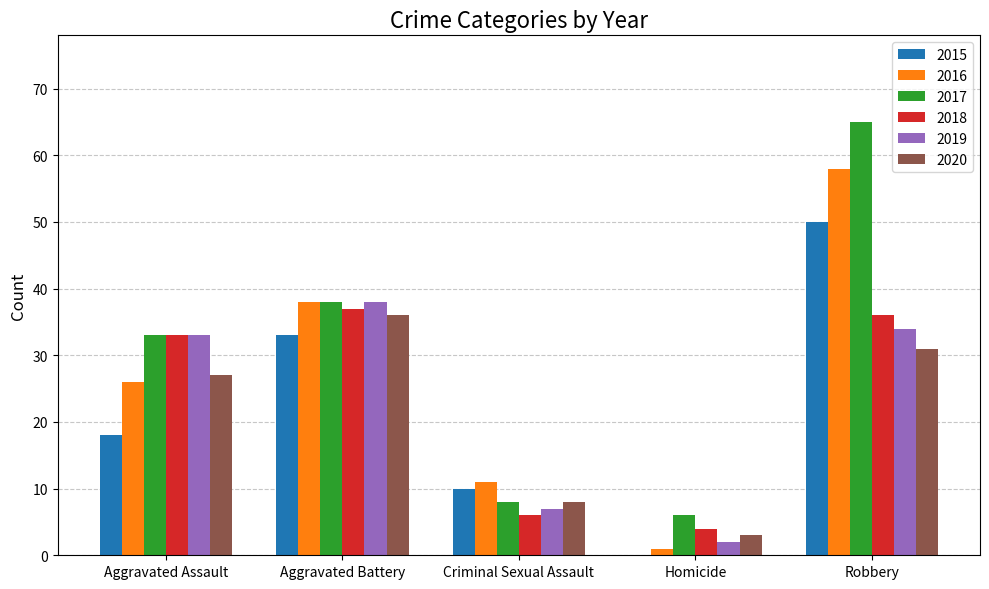

What is the spread (max minus min) of values at Homicide?

6